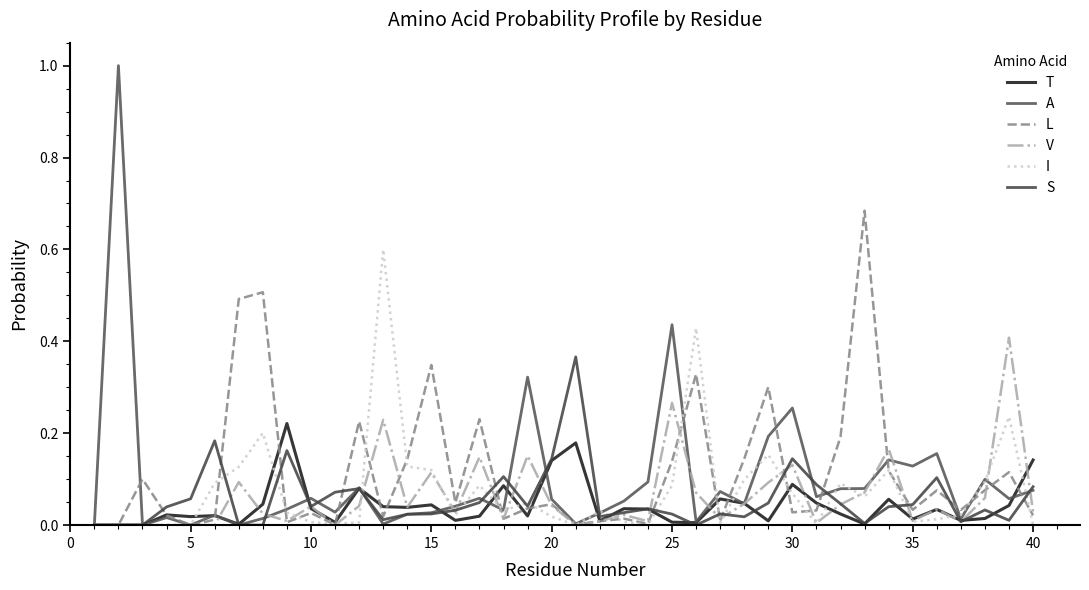

What are all the series names shown in the legend?

T, A, L, V, I, S